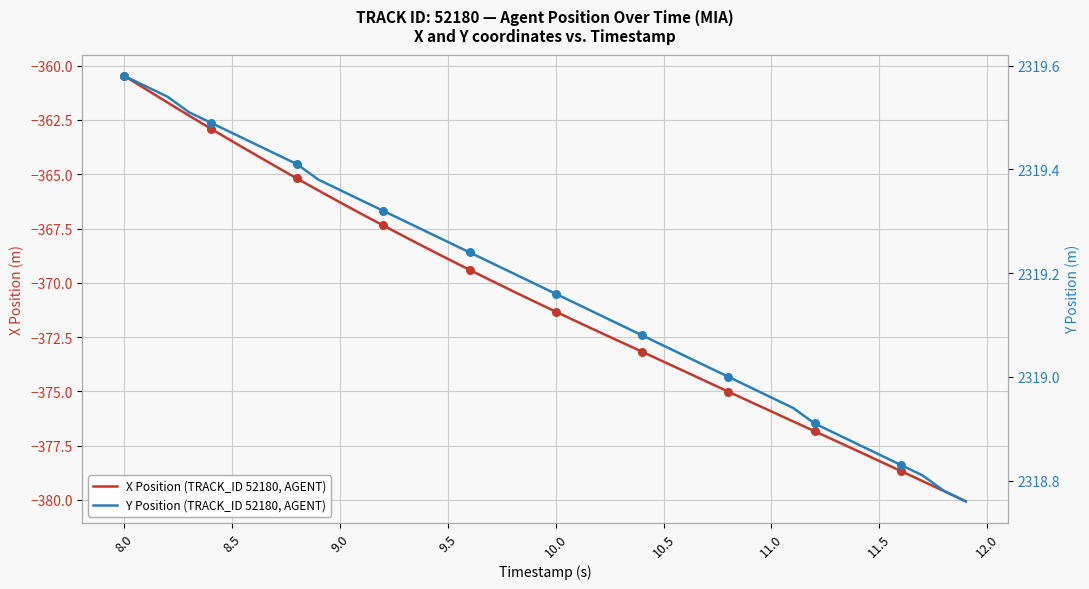

Is the value of X Position (TRACK_ID 52180, AGENT) at 28 greater than the value of Y Position (TRACK_ID 52180, AGENT) at 33?

No